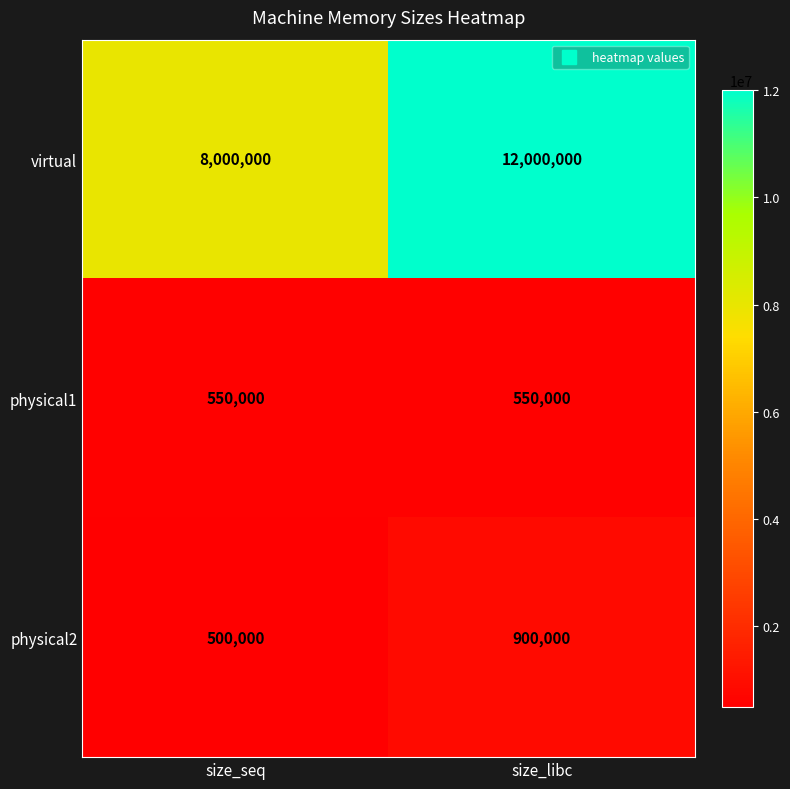

What is the average value of the physical1 series?

550000